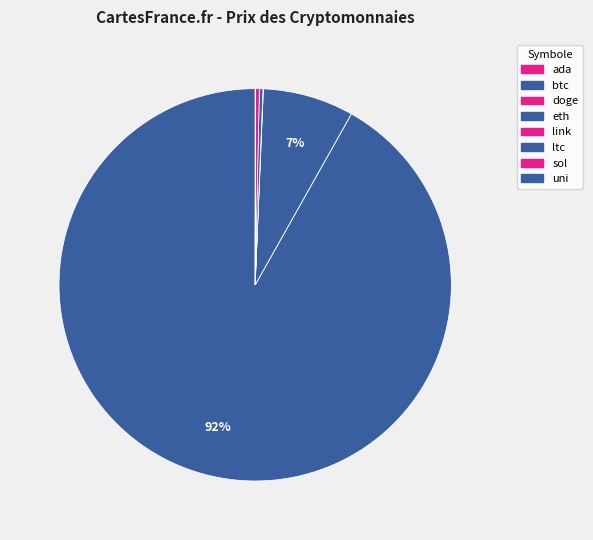

How many slices are in this pie chart?

8